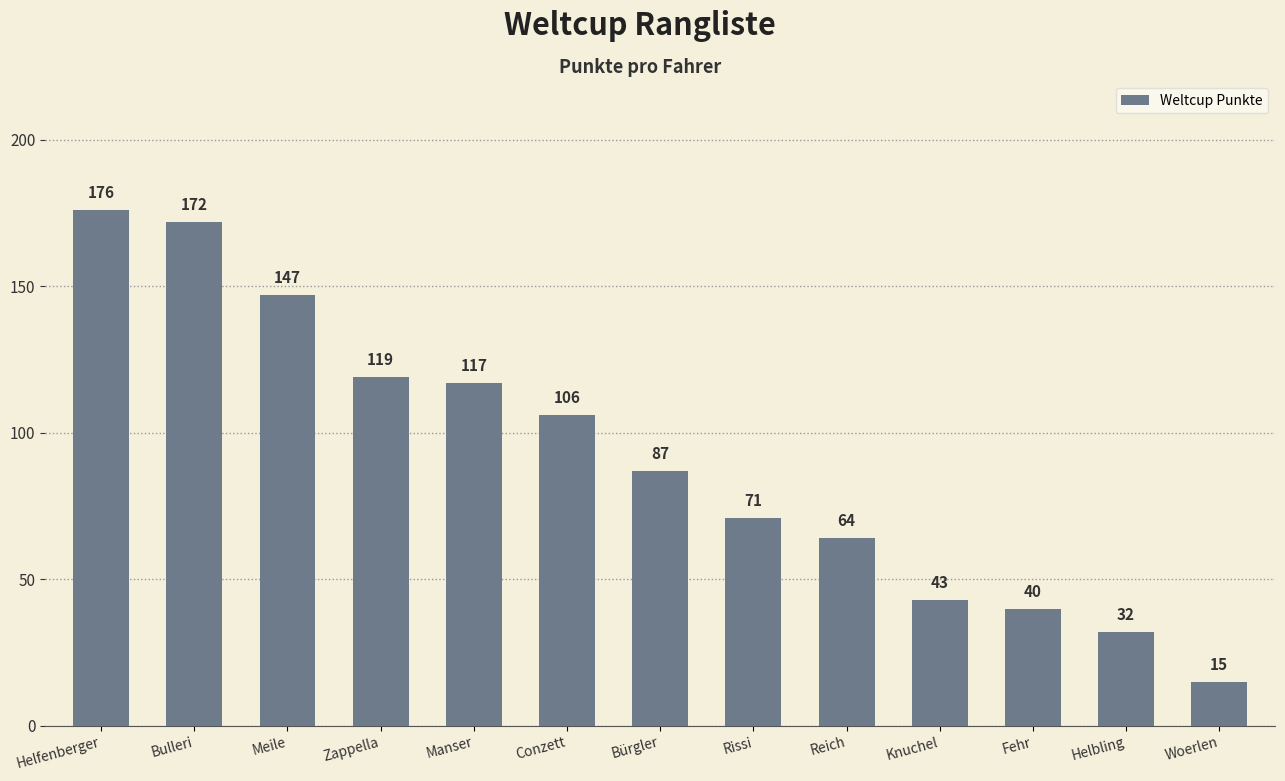

What is the difference between the maximum and minimum values?

161